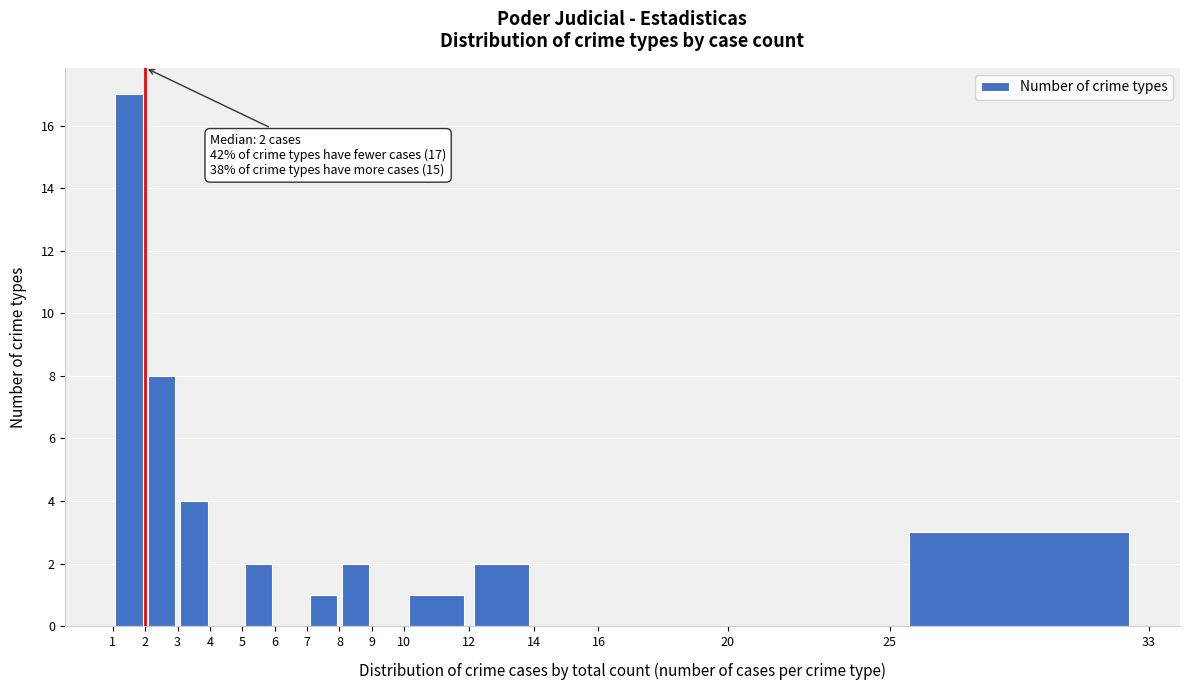

Which range on the x-axis has the tallest bar?

1 to 2